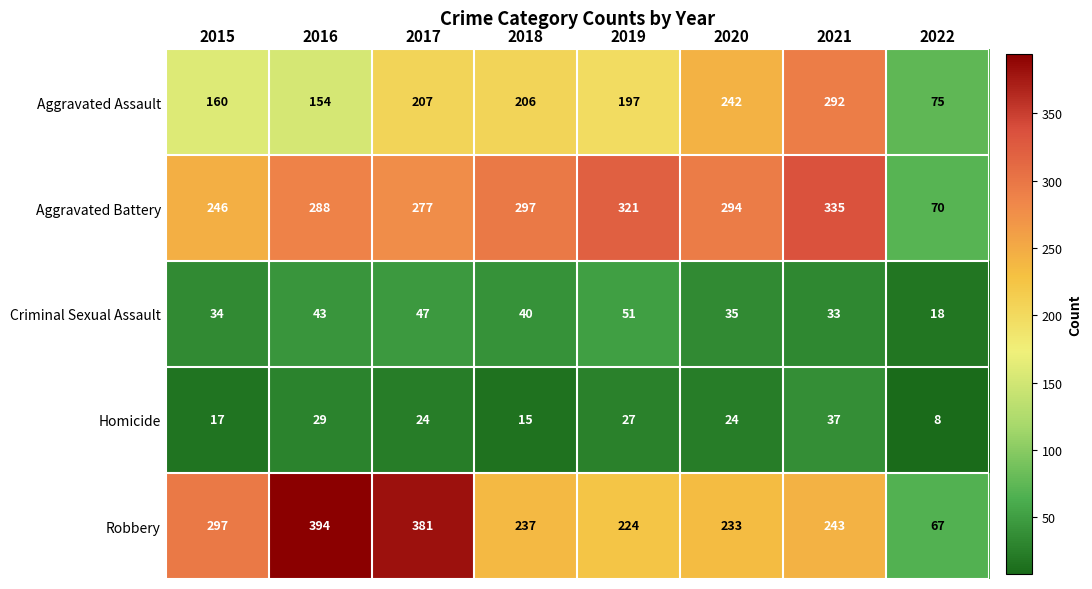

What is the maximum value shown in the chart?

394